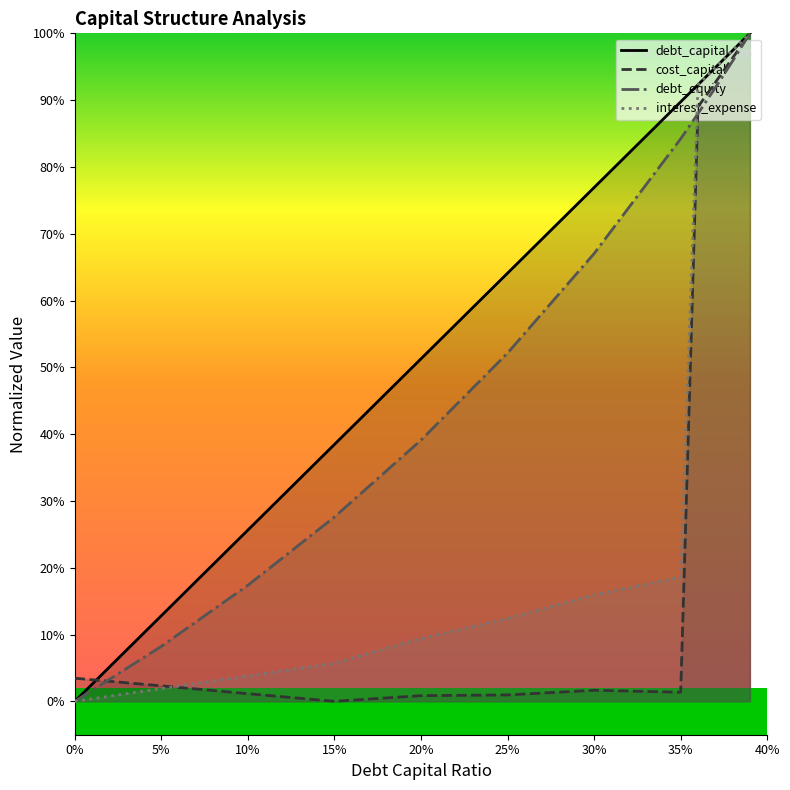

The value of interest_expense at 9 is 0.2. True or false?

False